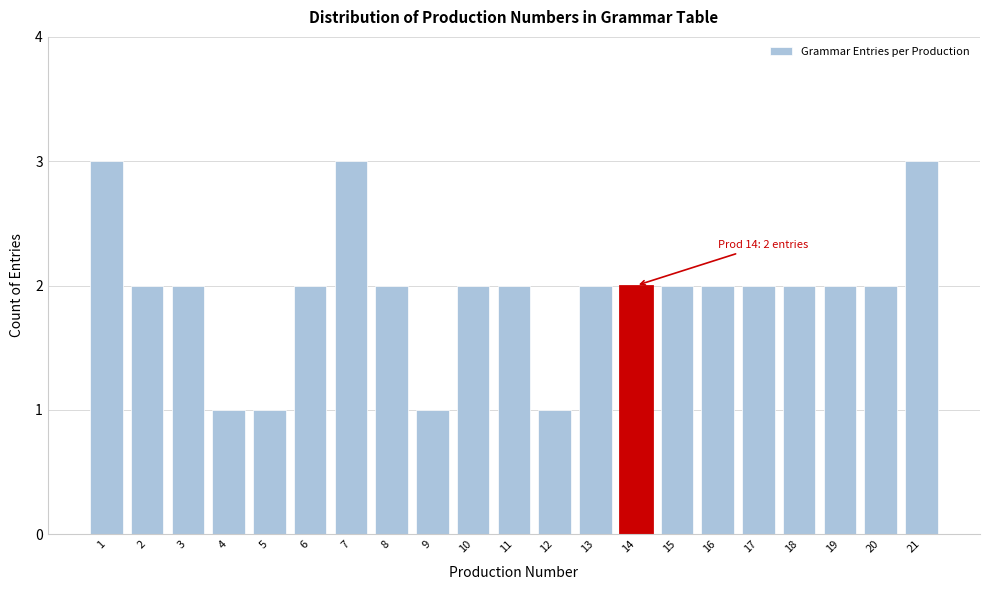

Reading left to right, list all the values displayed in this chart.

1=3	2=2	3=2	4=1	5=1	6=2	7=3	8=2	9=1	10=2	11=2	12=1	13=2	14=2	15=2	16=2	17=2	18=2	19=2	20=2	21=3